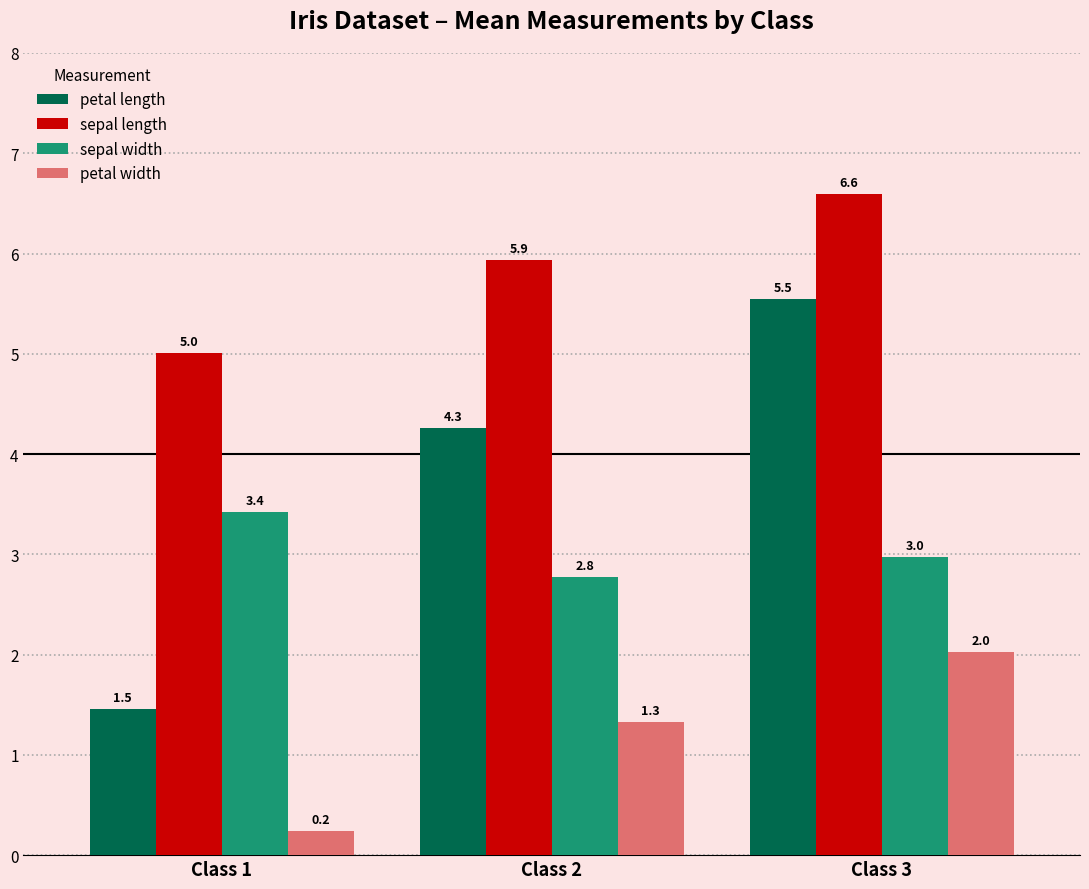

What is the value of the sepal width bar at the 1st from the left?

3.4